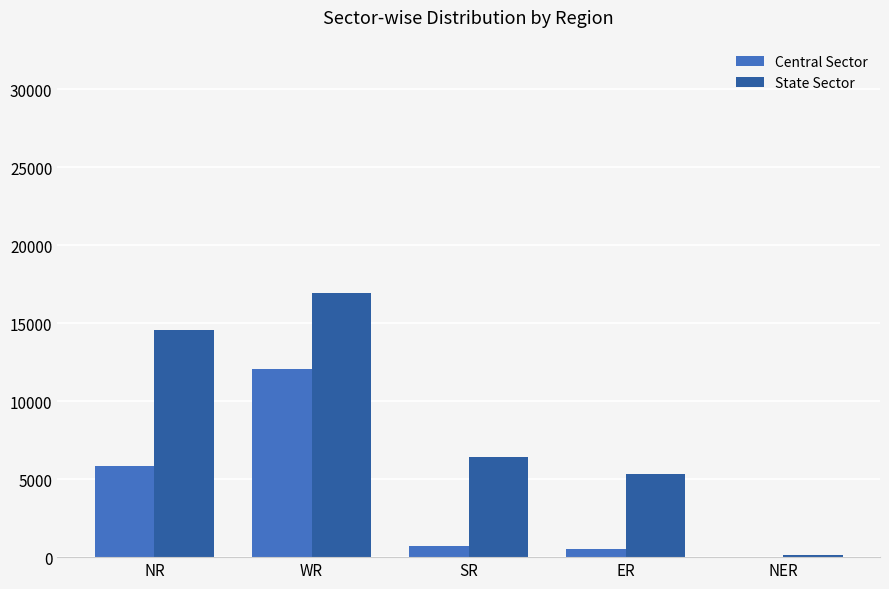

What is the maximum value shown in the chart?

16959